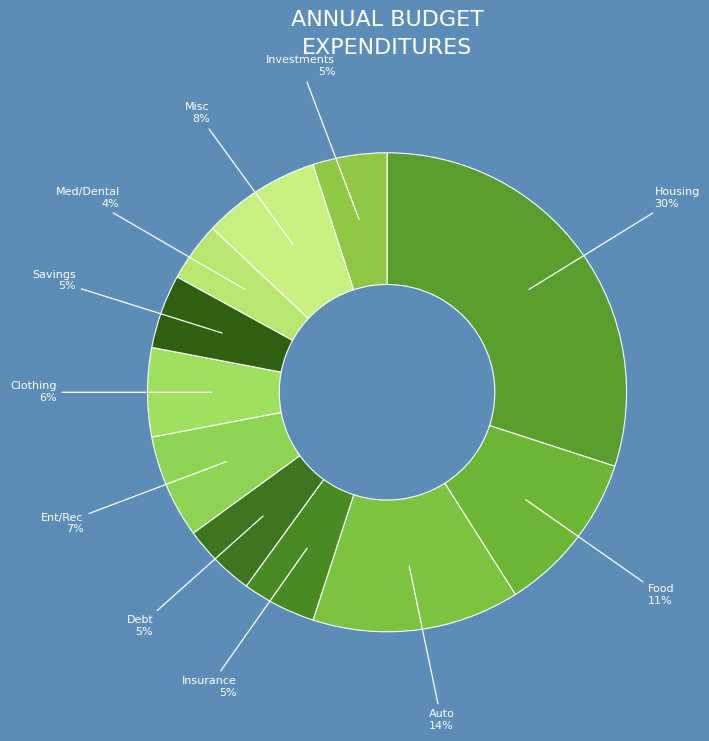

Approximately how many times larger is the value at Ent/Rec compared to Food?

0.6